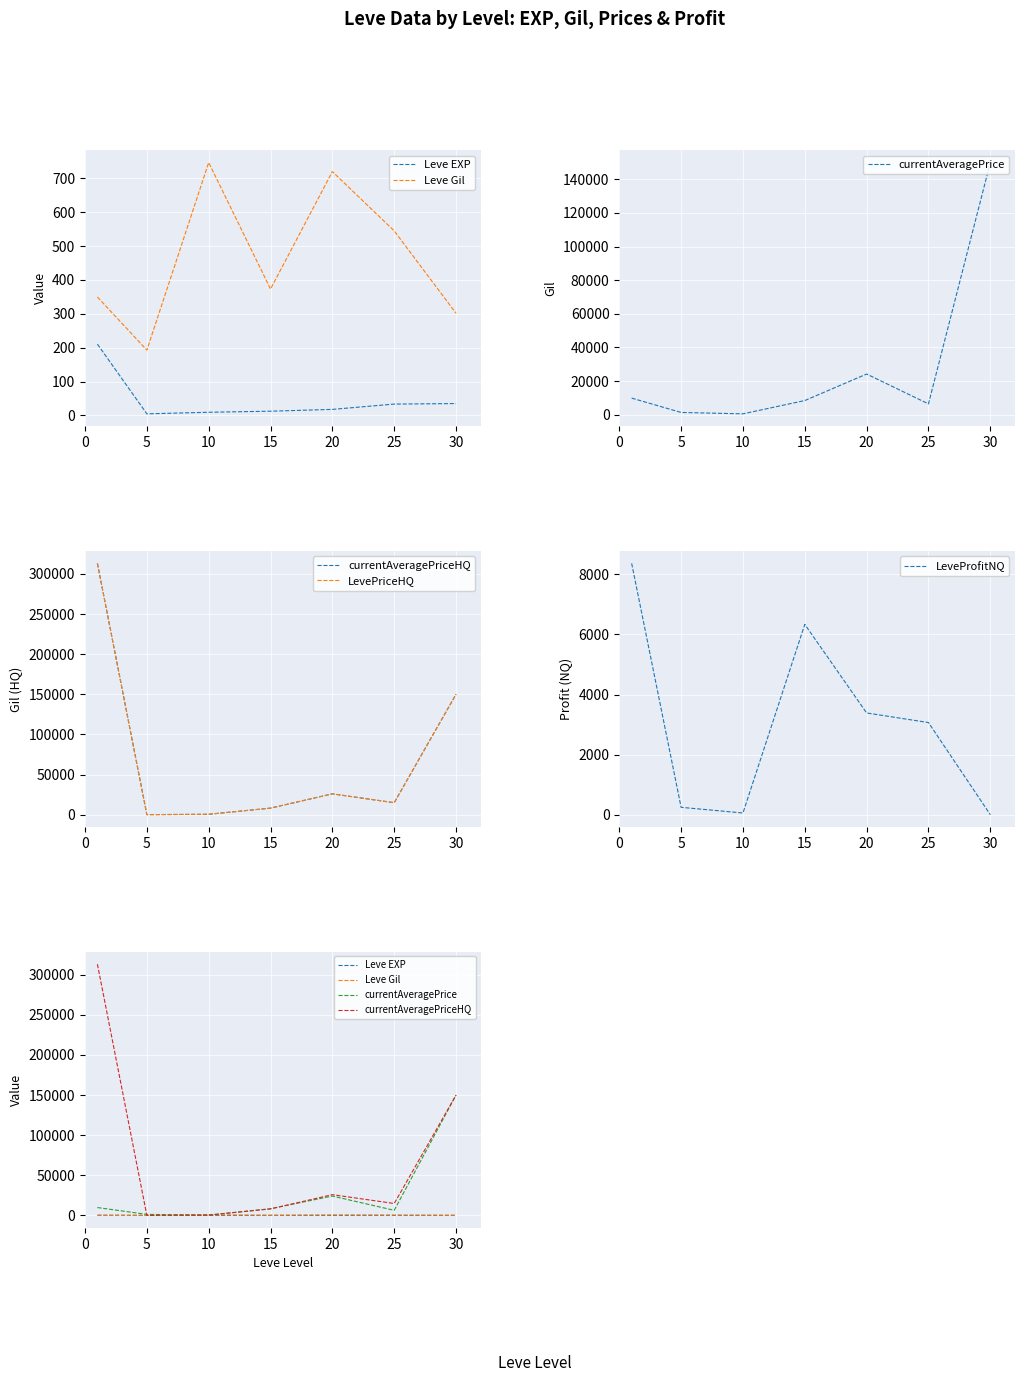

List the series in order of their peak value, lowest first.

Leve EXP, Leve Gil, LeveProfitNQ, currentAveragePrice, currentAveragePriceHQ, LevePriceHQ